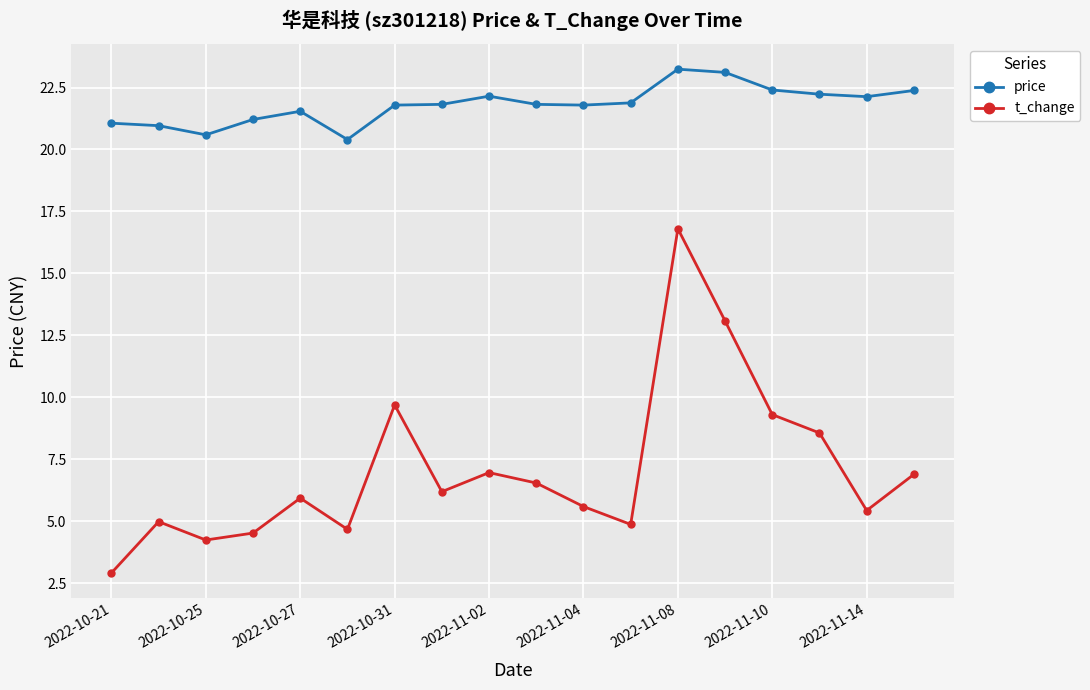

Does the chart display data point markers on the line(s)?

Yes